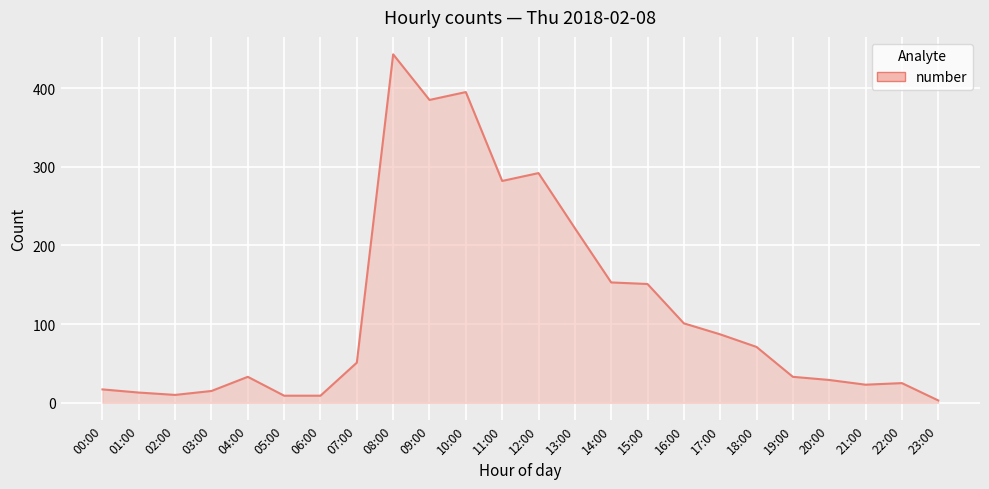

Which label corresponds to the smallest value in the chart?

23:00